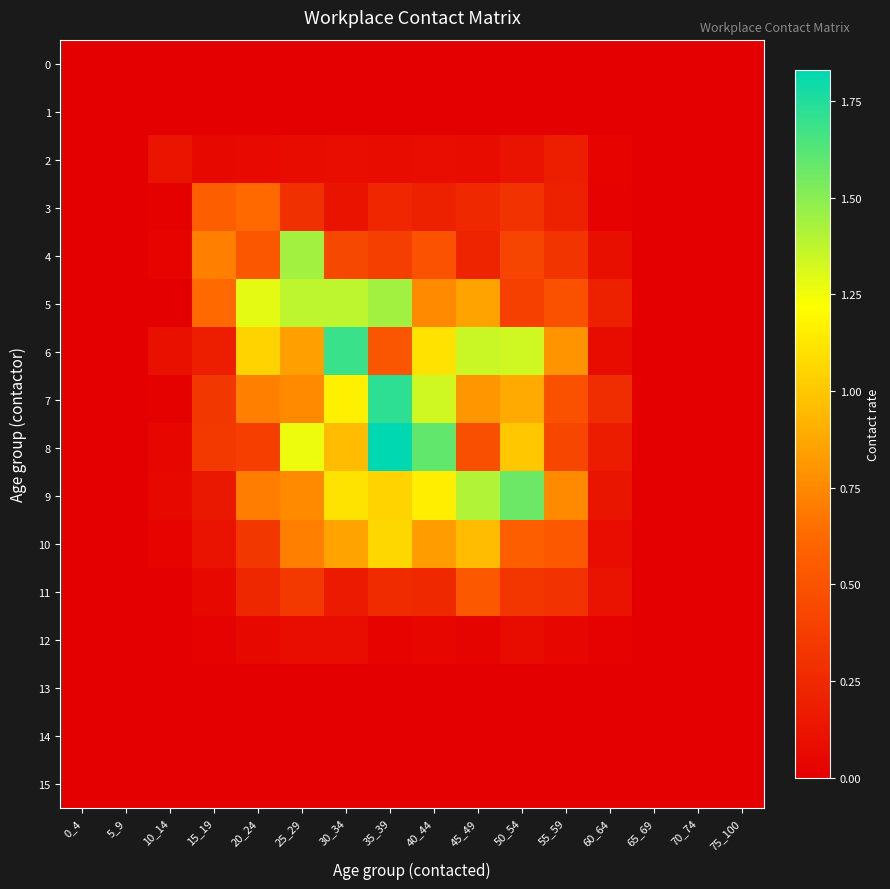

Between 75_100 and 40_44, which is larger?

75_100